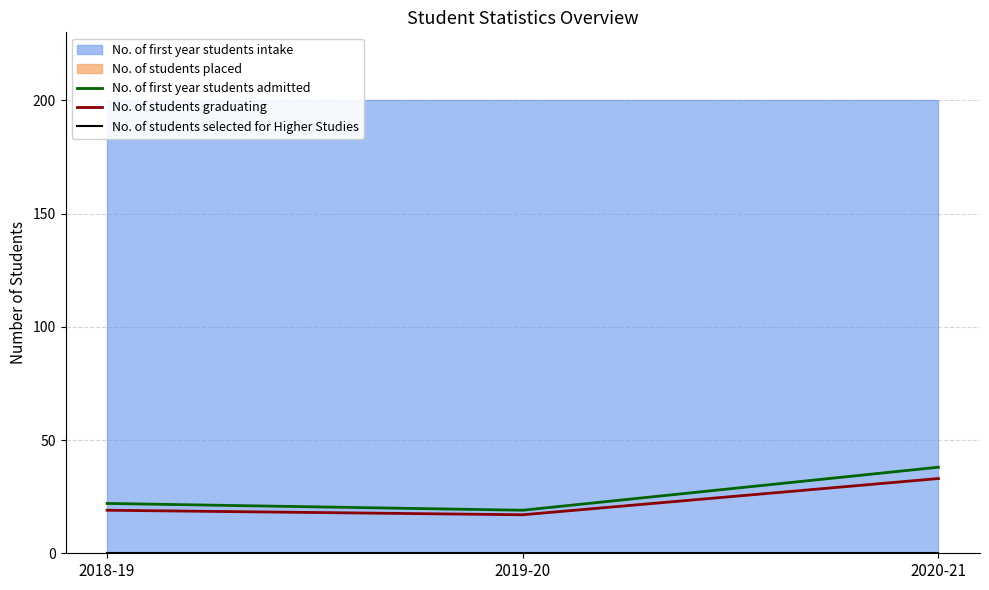

What is the minimum value for No. of students graduating?

17